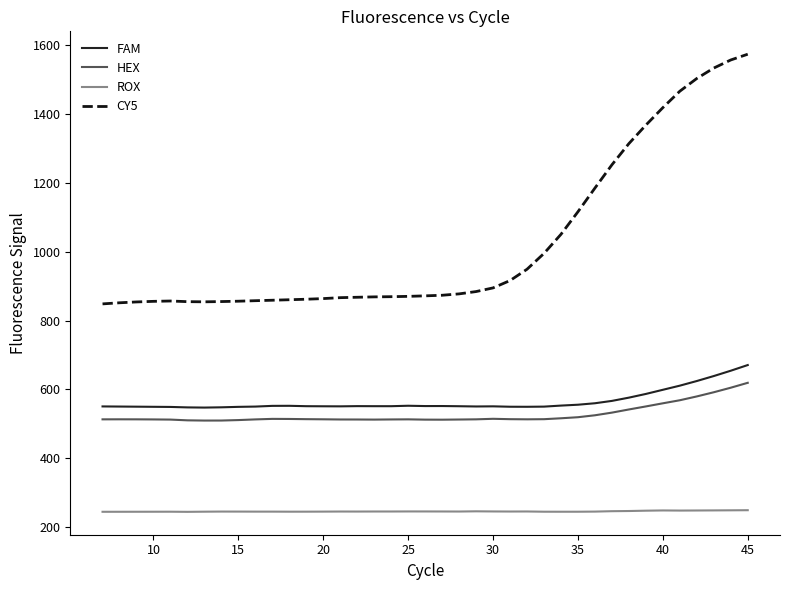

What are all the series names shown in the legend?

FAM, HEX, ROX, CY5